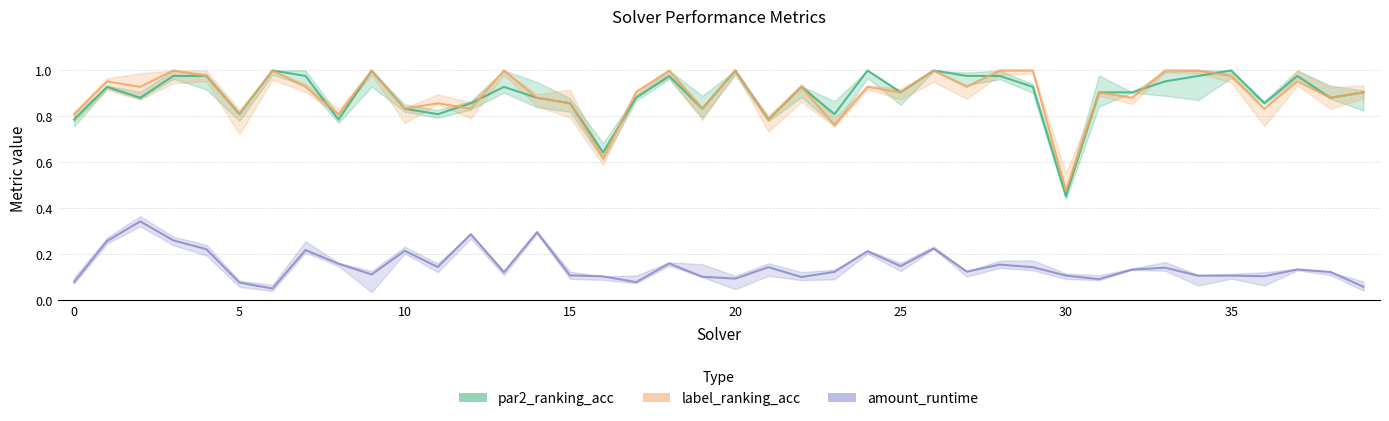

At 25, list the series in order from smallest to largest.

amount_runtime, par2_ranking_acc, label_ranking_acc